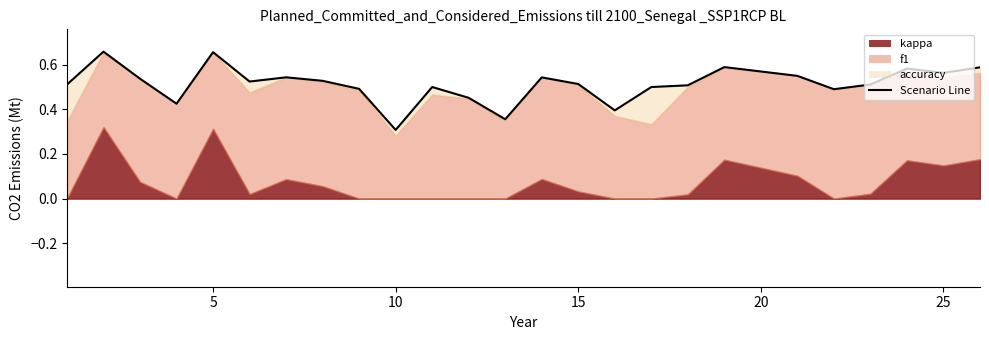

How many lines are shown in the chart?

1